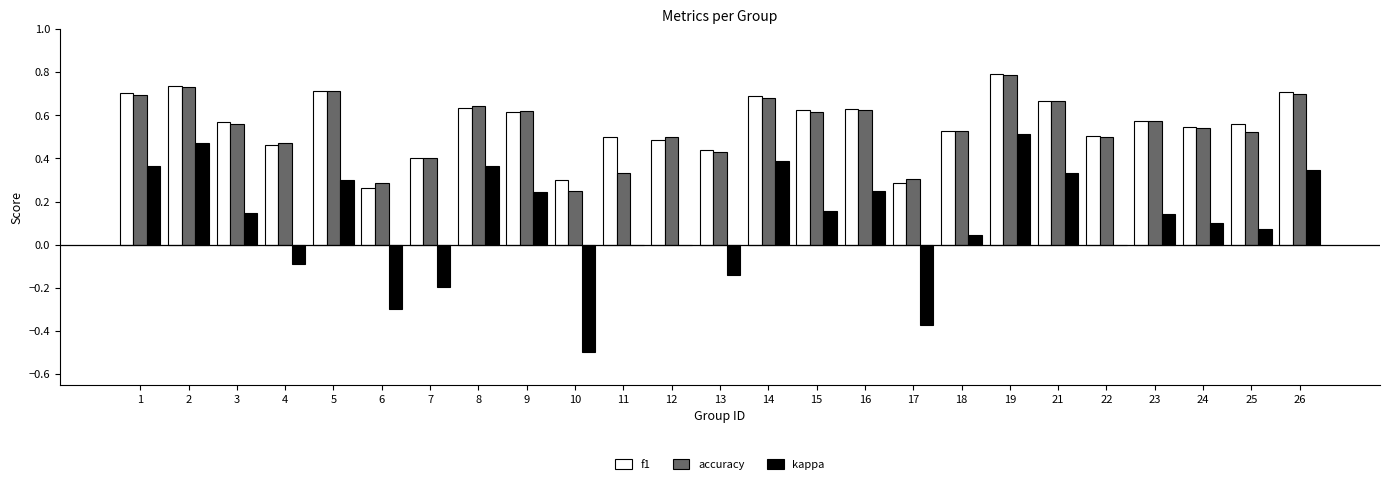

Between 7 and 15, which series saw the biggest shift?

kappa